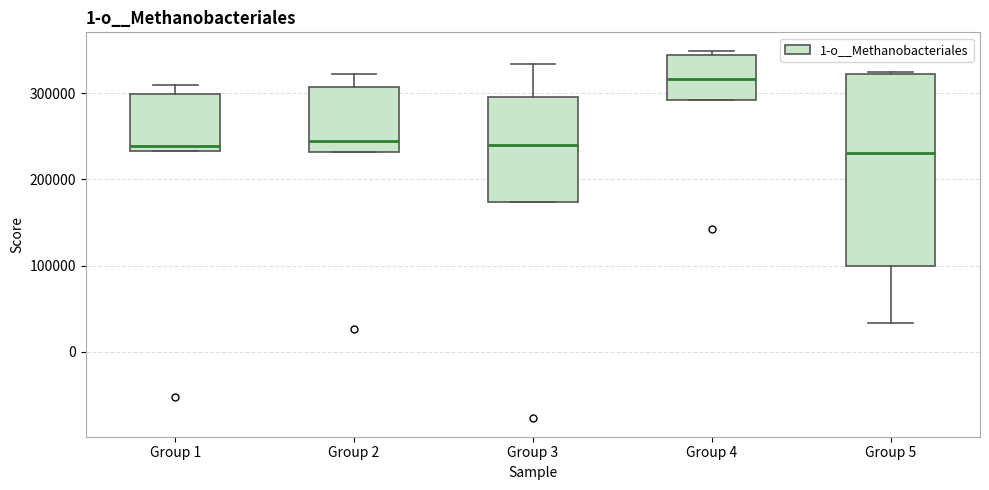

Comparing the boxes themselves (not the whiskers), which one is the tallest?

Group 5